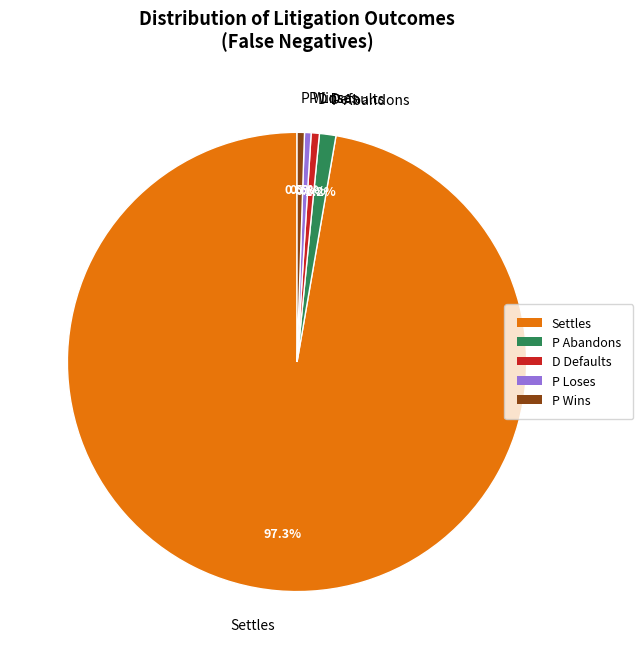

Count the number of slices in the pie.

5